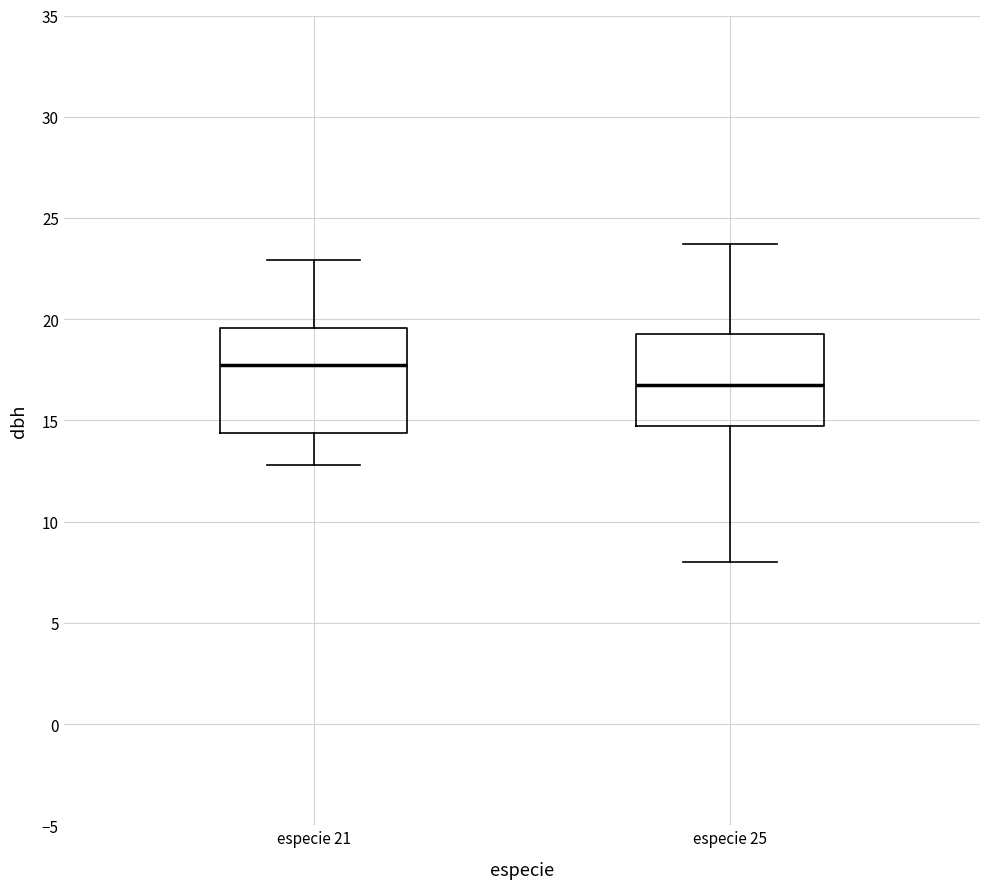

Where does the upper whisker of the box for especie 25 end on the y-axis? The values are not printed on the chart, so give them approximately, as read against the axis.

23.5